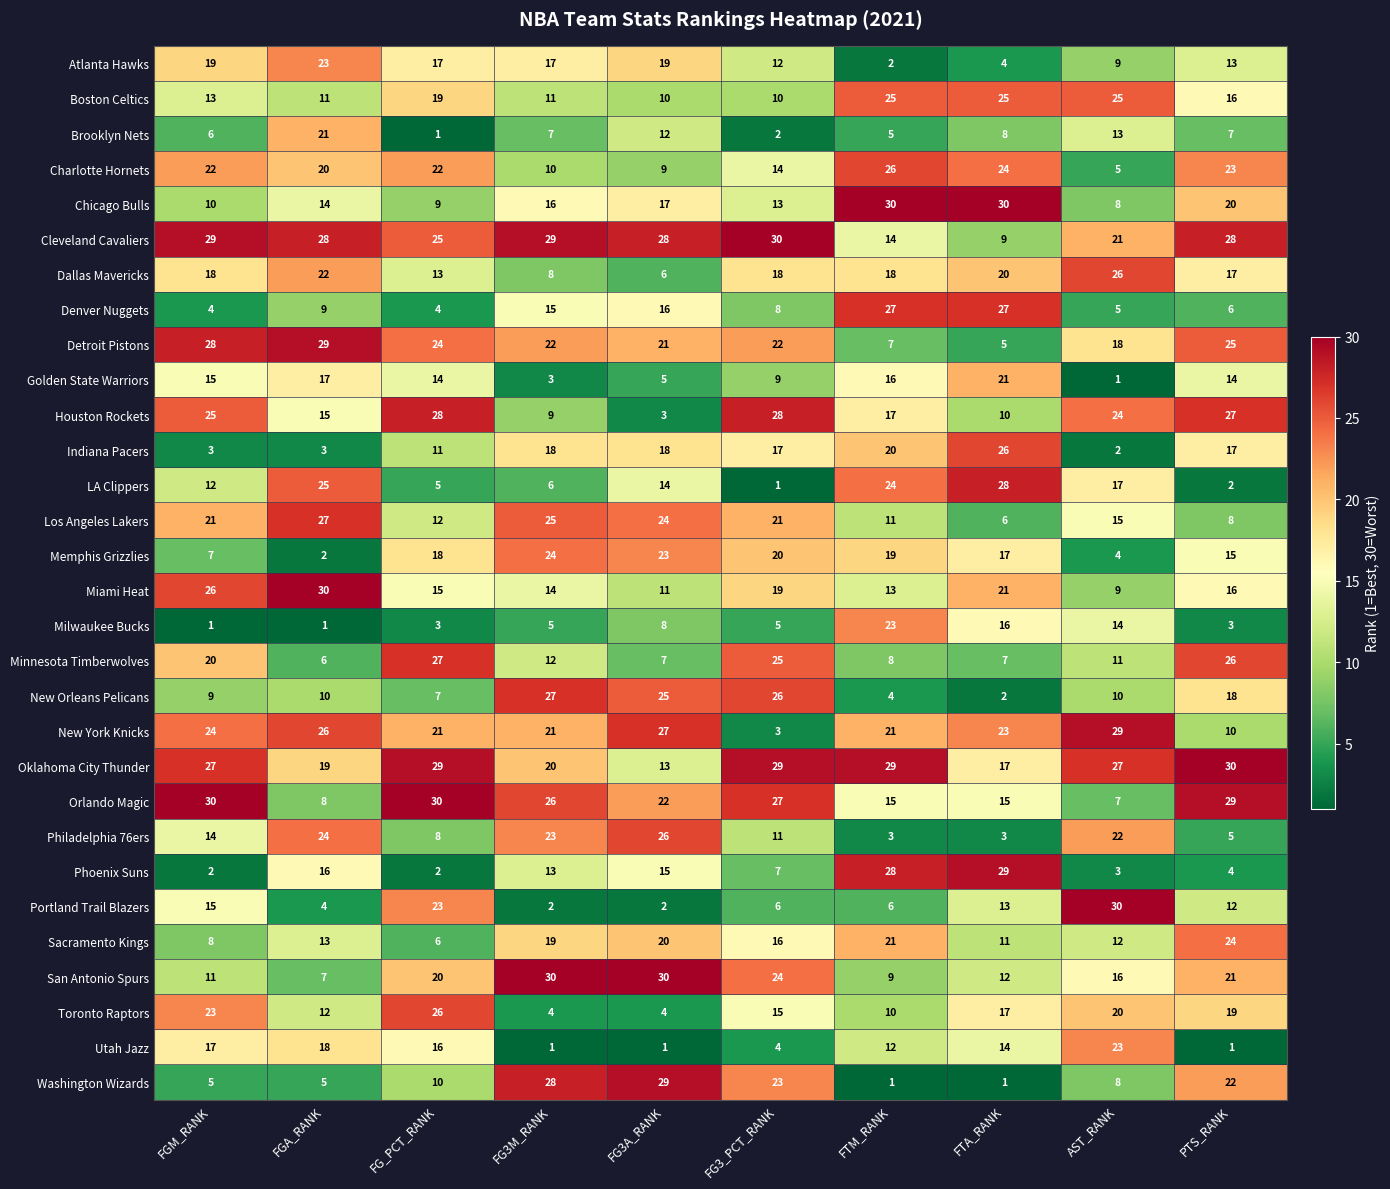

The value of Denver Nuggets at FTM_RANK is 27. True or false?

True